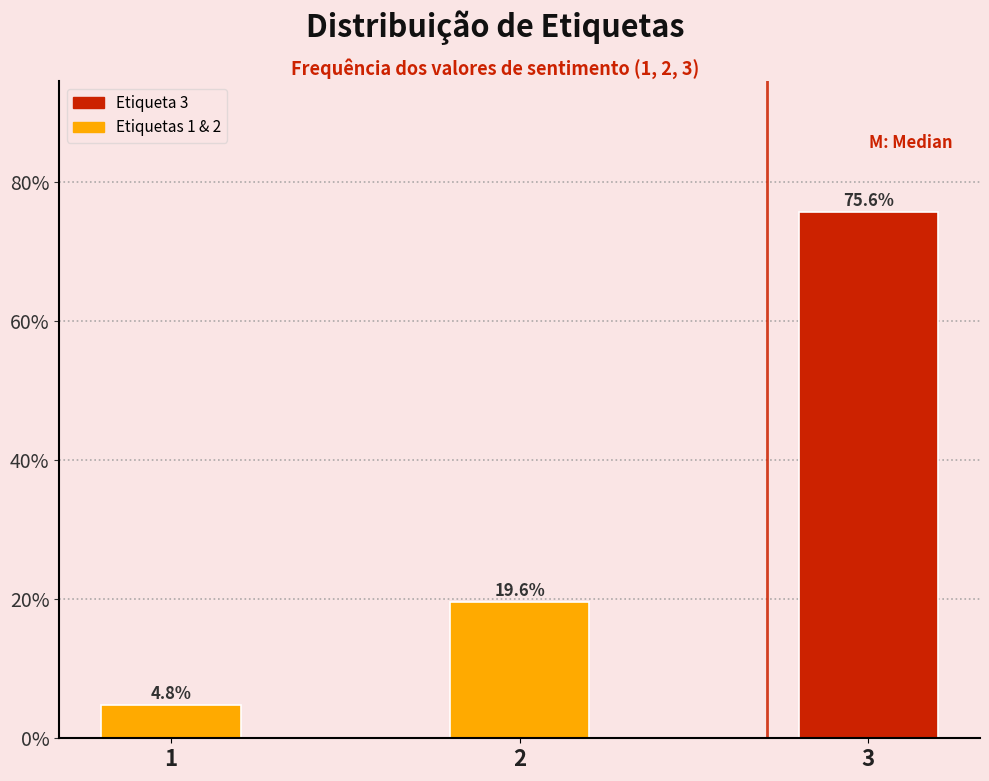

Reading right to left, extract all data points from this chart.

75.6	19.6	4.8